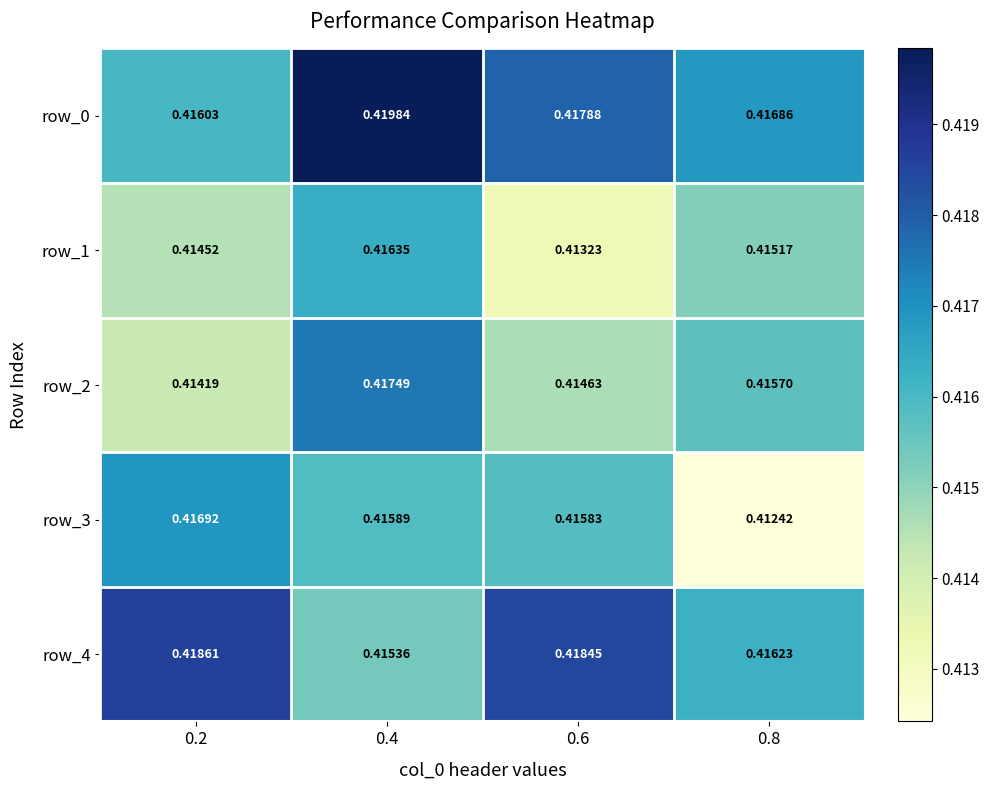

Is the value of row_3 at 0.8 greater than the value of row_1 at 0.8?

No